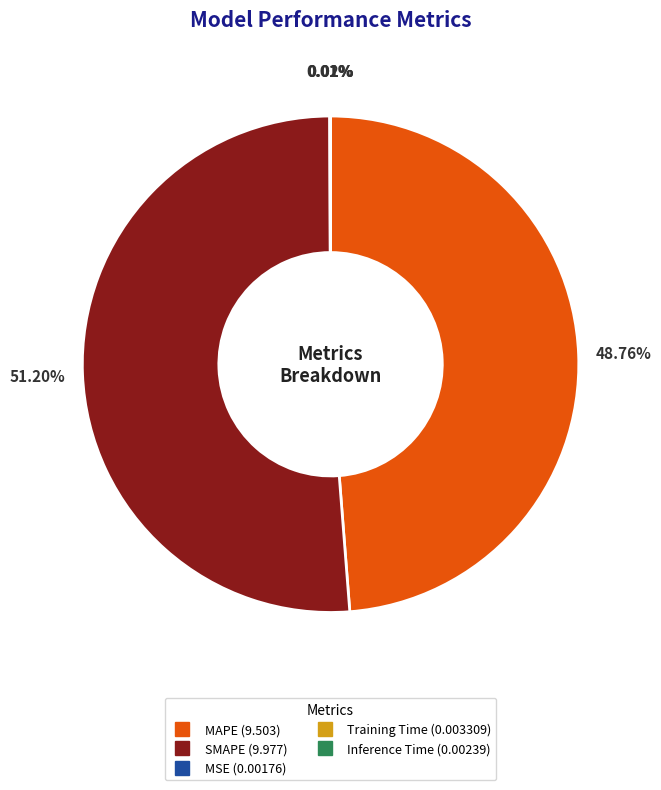

What is the largest slice in the pie chart?

SMAPE